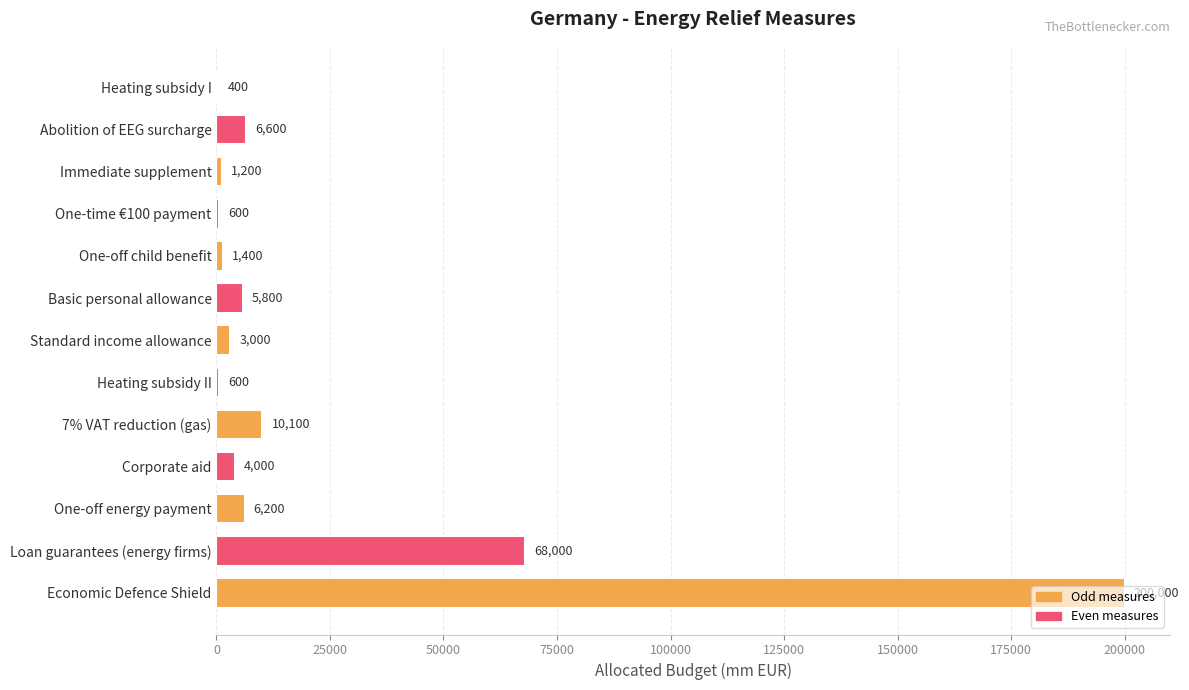

Which has a higher value, Economic Defence Shield or Abolition of EEG surcharge?

Economic Defence Shield